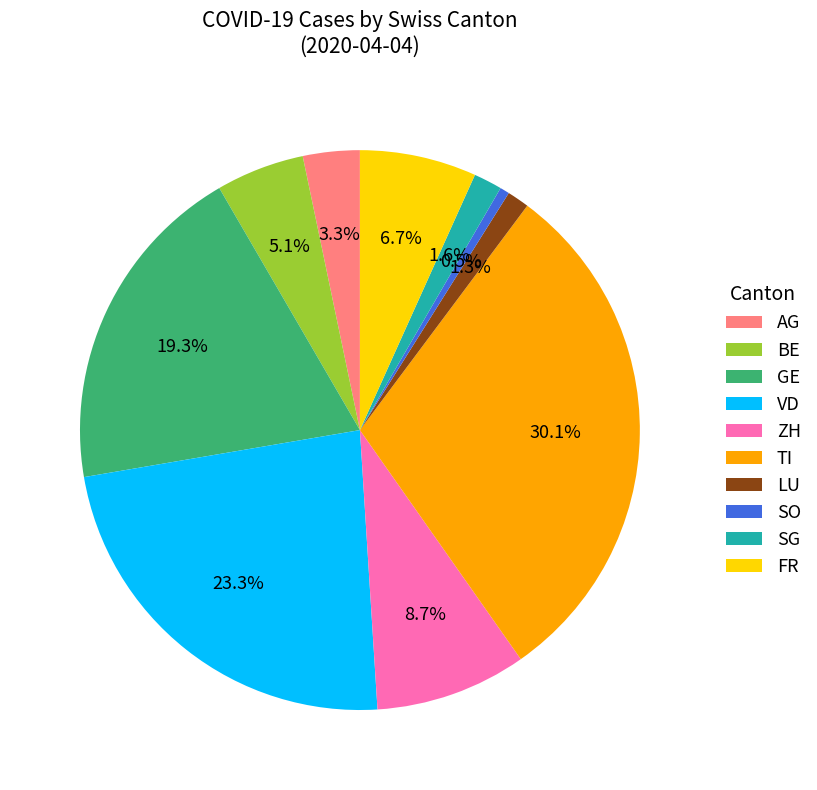

What is the smallest slice in the pie chart?

SO